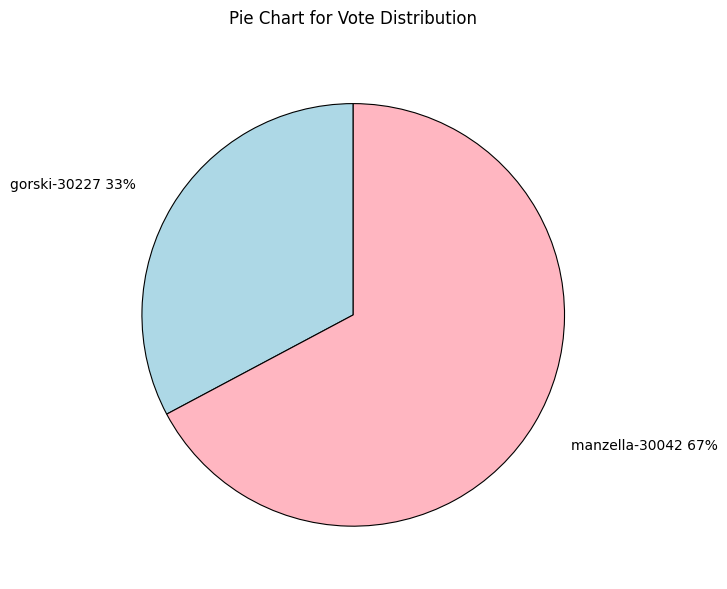

Is there a majority slice in this chart?

Yes